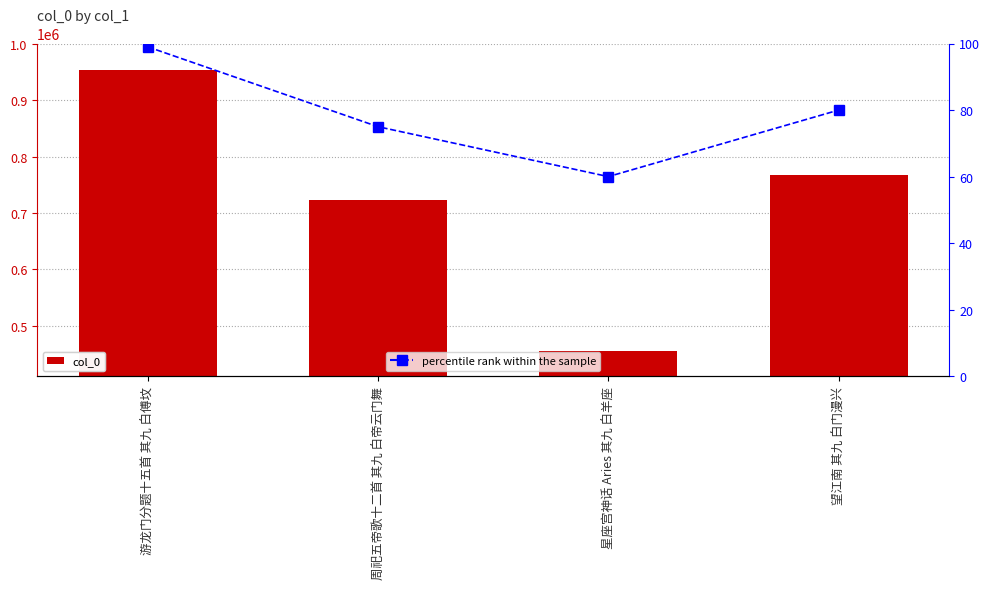

The col_0 series shows 767803 at 望江南 其九 白门漫兴. True or false?

True